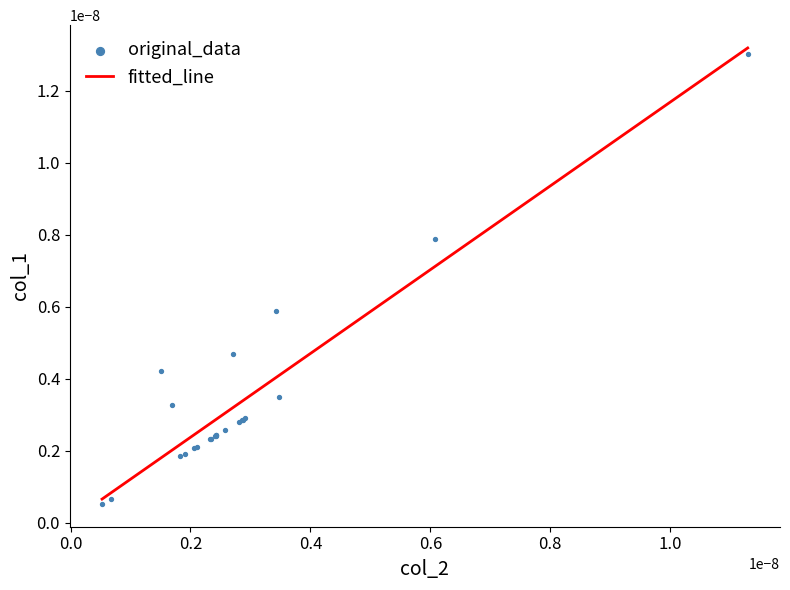

How many lines are shown in the chart?

1